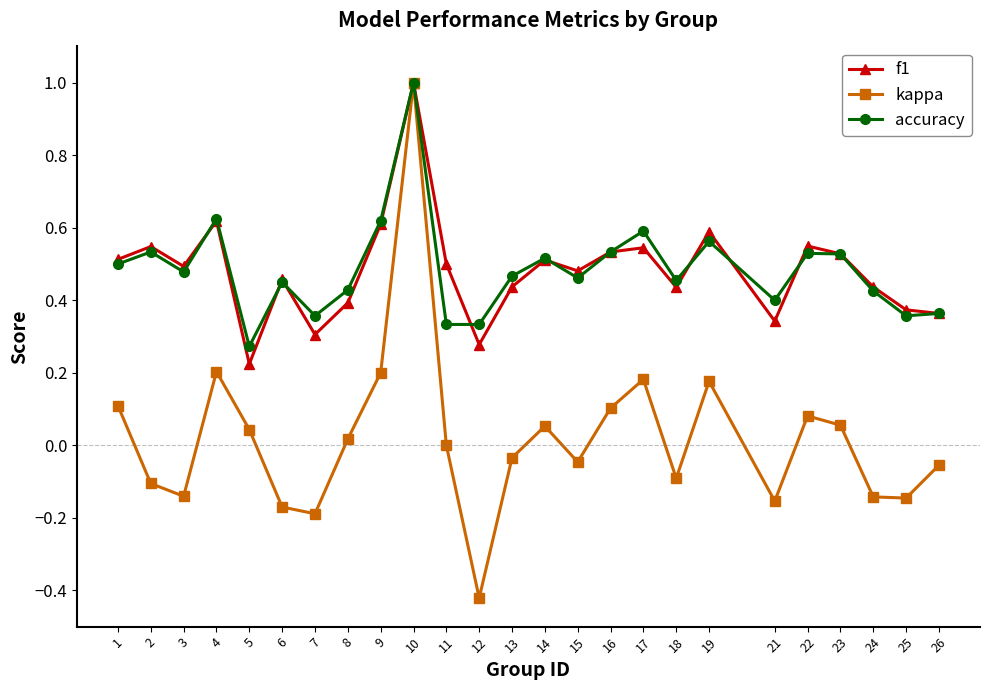

How many interior local peaks does the accuracy series have?

8